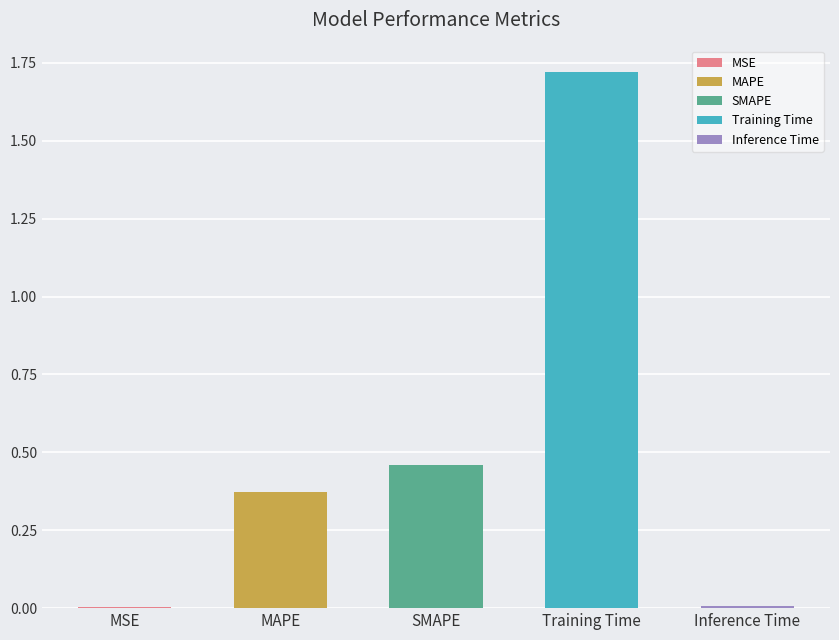

List the labels in order of value, smallest first.

MSE, Inference Time, MAPE, SMAPE, Training Time